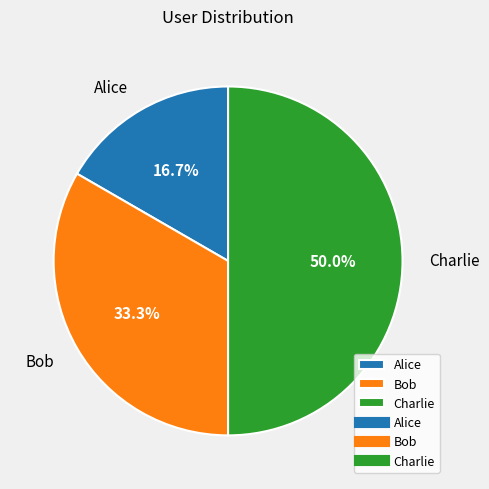

How much of the chart is everything except Alice?

83.3%